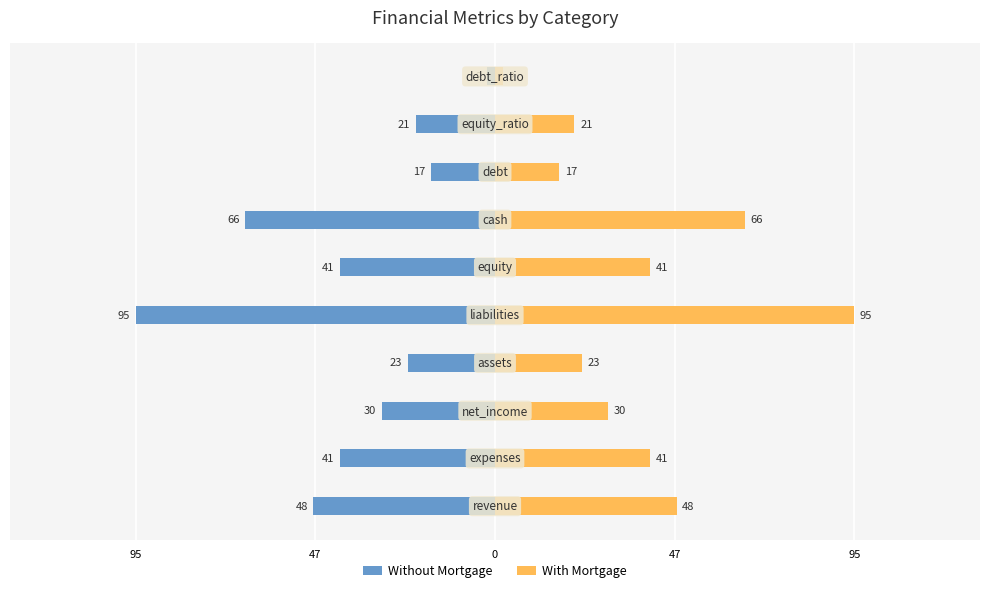

Which series has the largest range (max minus min)?

Without Mortgage